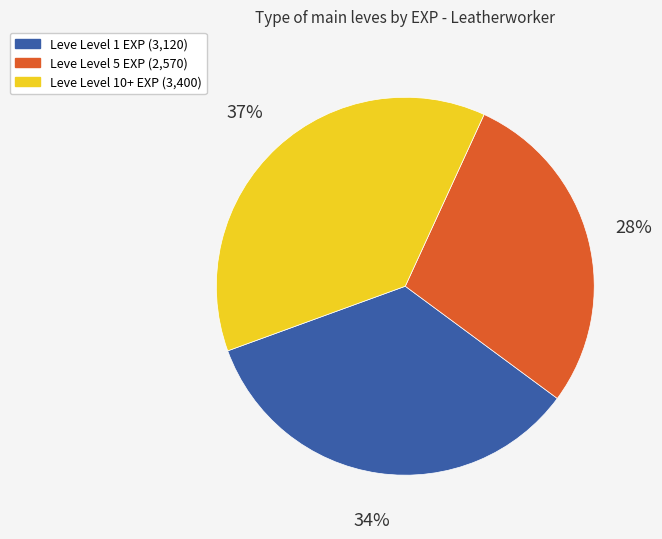

Is there any slice that represents more than half of the pie?

No